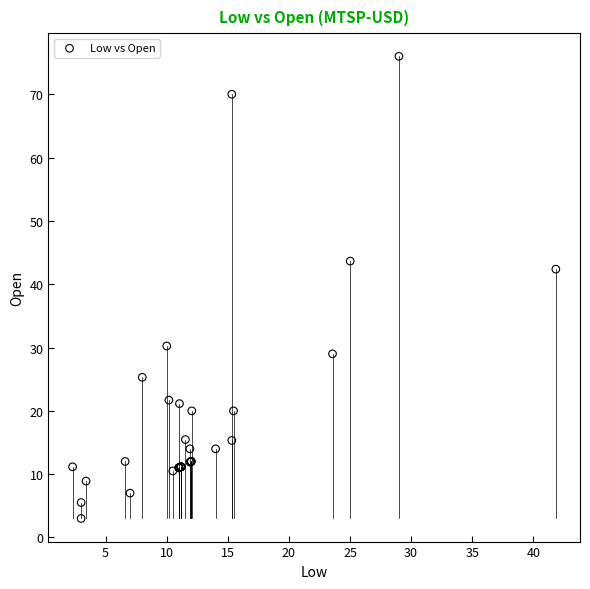

What Y value in the scatter plot is closest to 39?

42.4